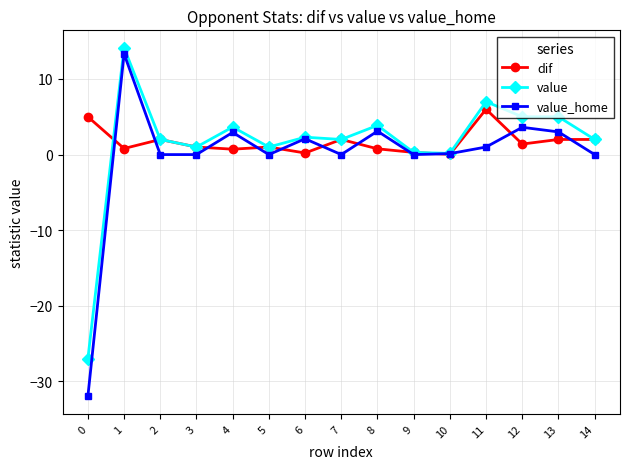

True or false: dif has more than 0 interior local peaks.

True